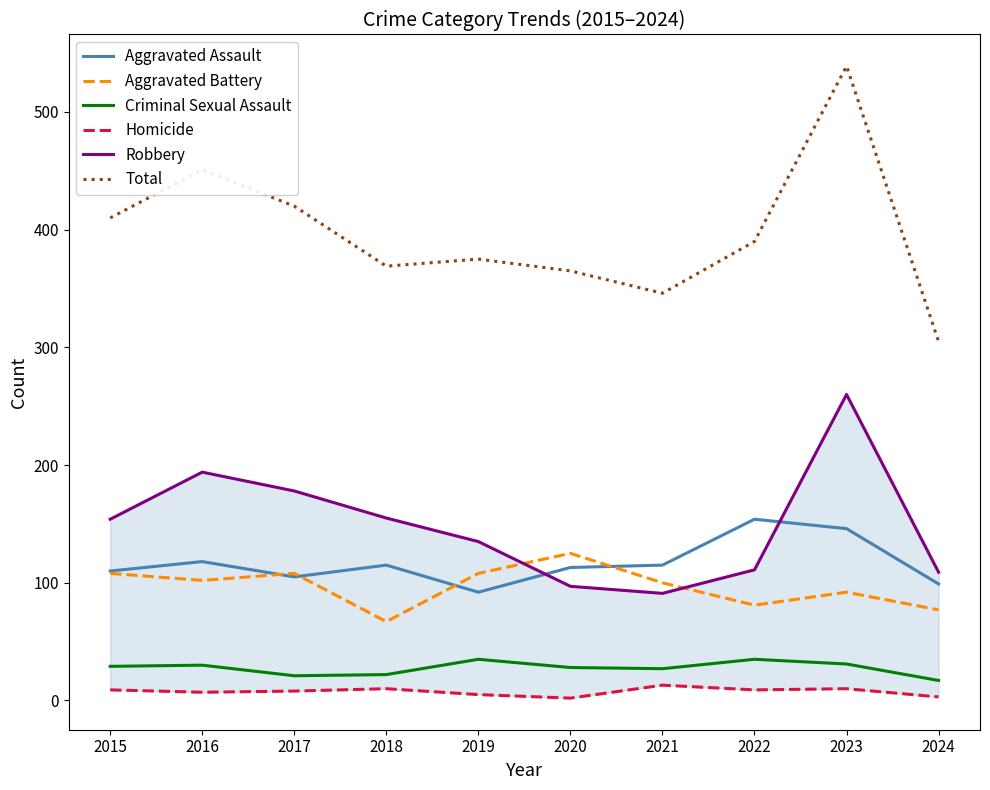

What is the approximate value of Total at 2015, to the nearest 10?

410